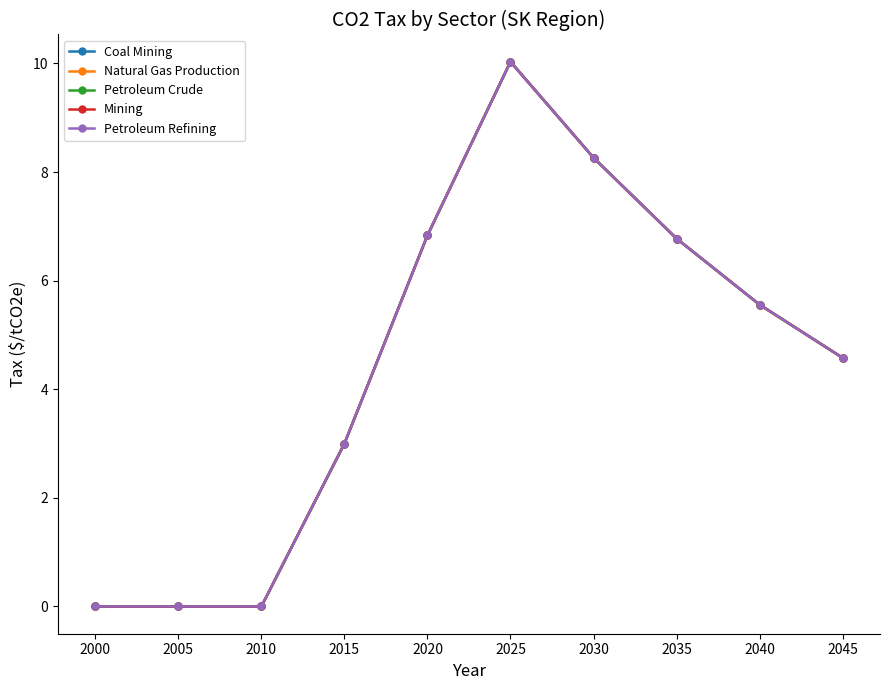

Does the chart have visible grid lines?

No